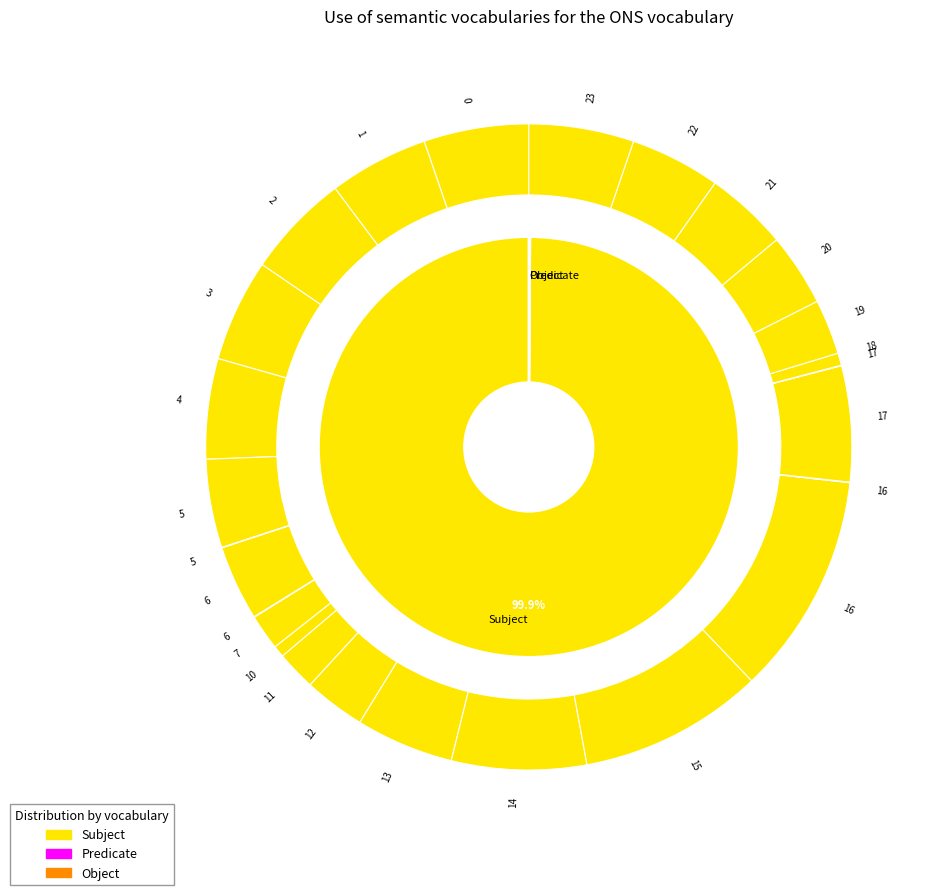

How many segments does this pie chart have?

24